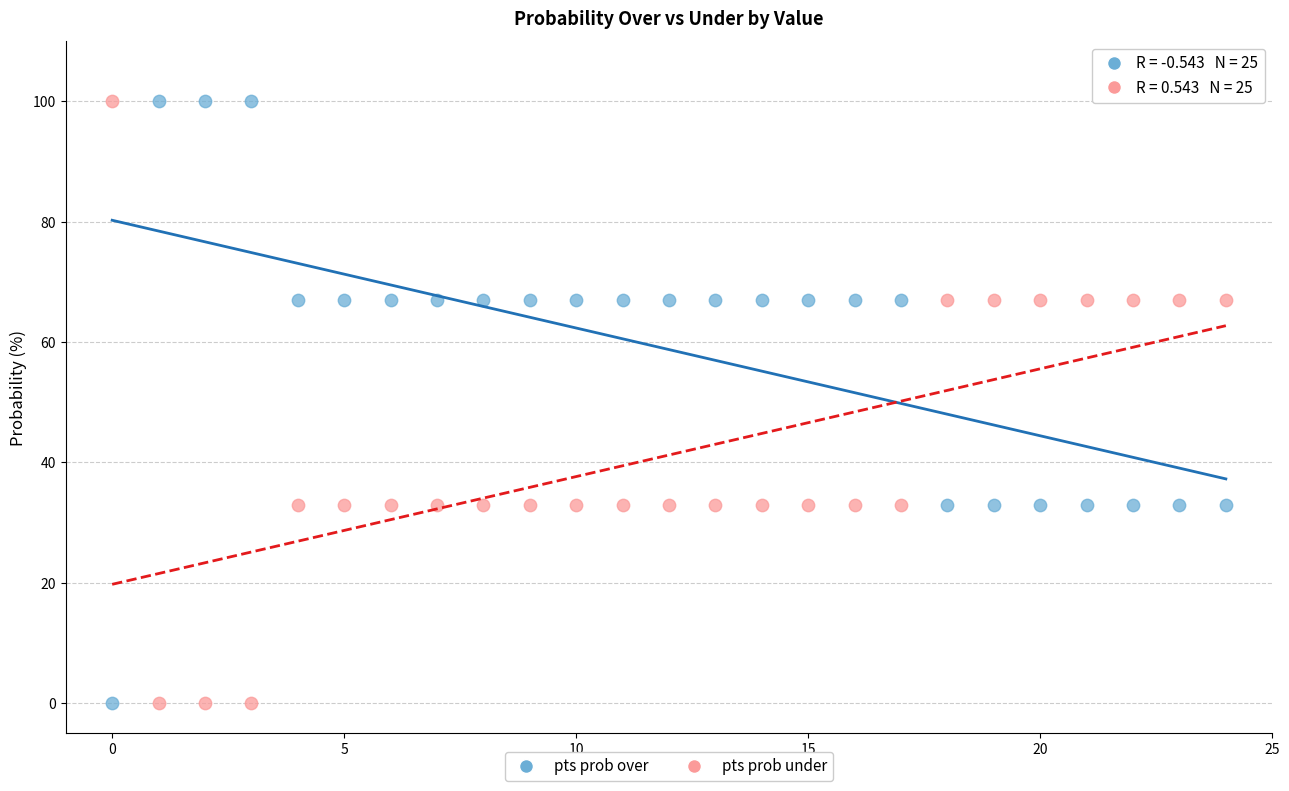

Across all data points, what is the range of Y values (max minus min)?

100